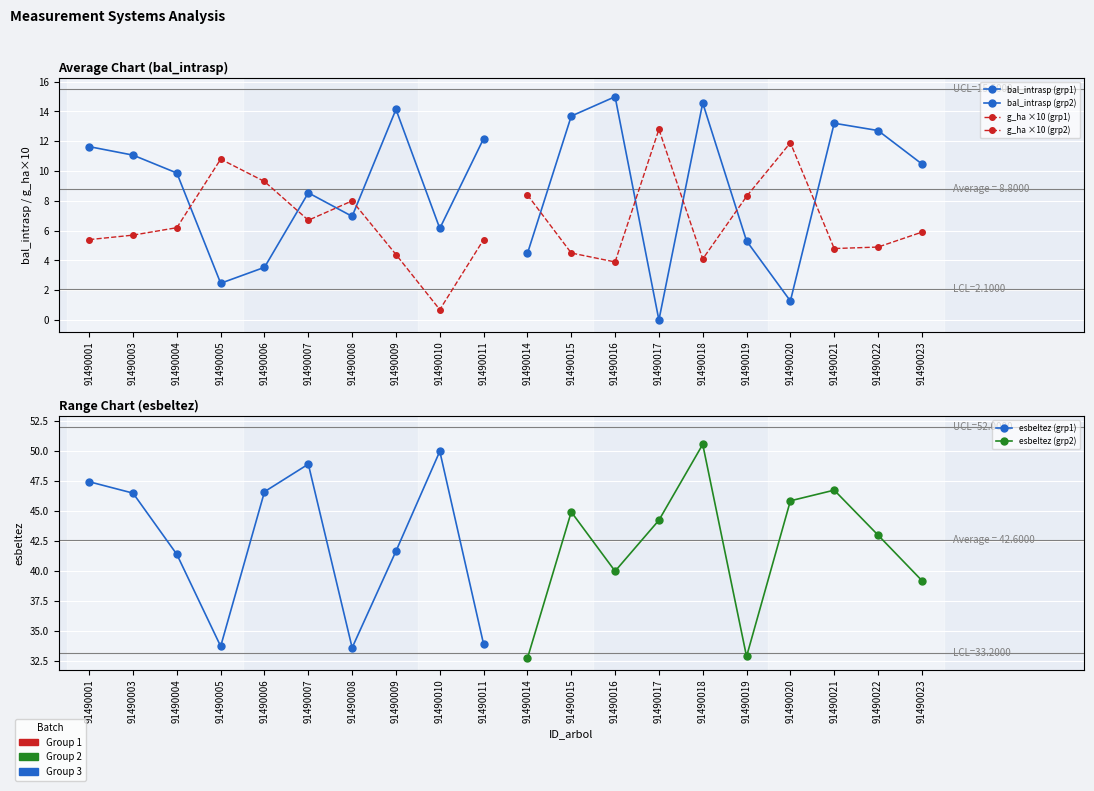

How many values in the bal_intrasp (grp2) series exceed 12?

5